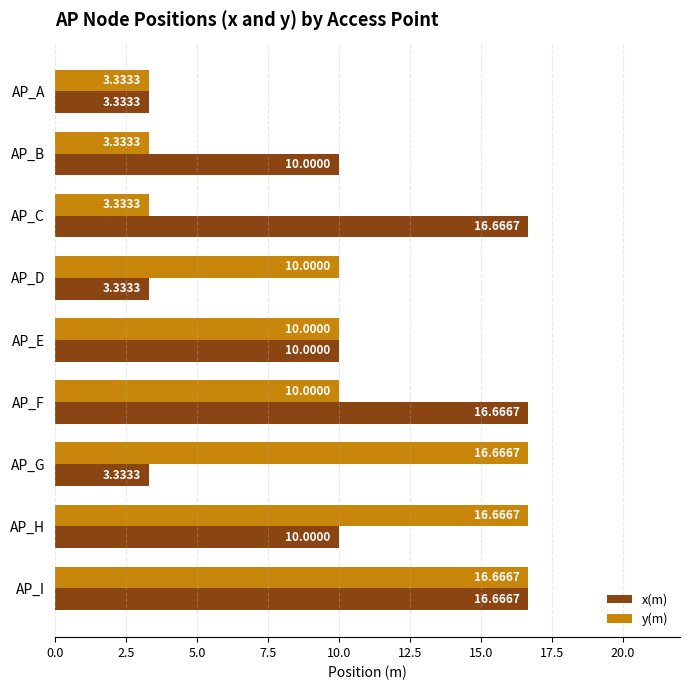

At AP_D, list the series in order from largest to smallest.

y(m), x(m)